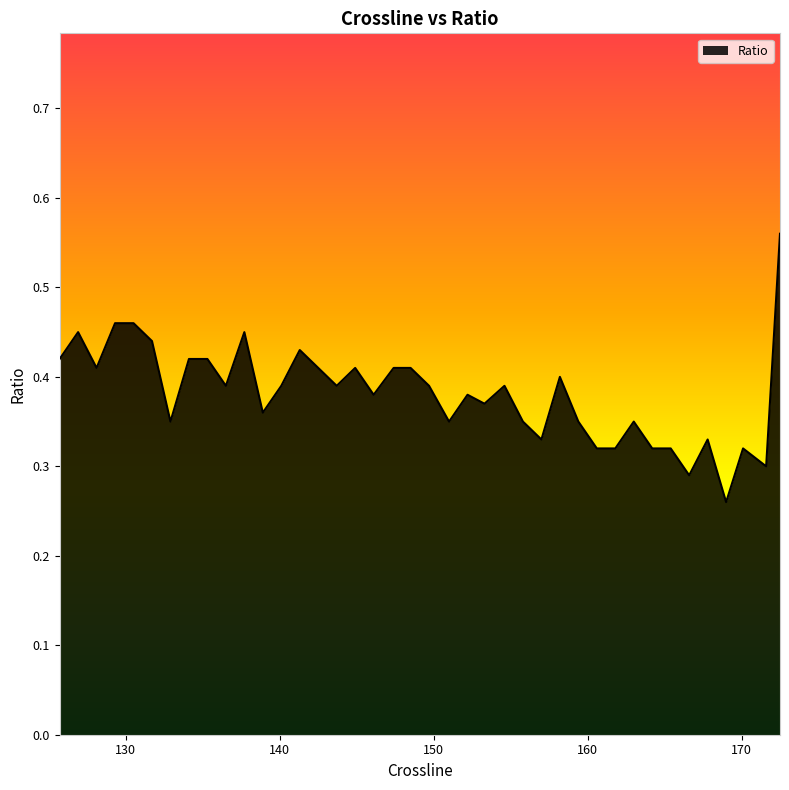

How many points are higher than both their immediate neighbors (excluding endpoints)?

10